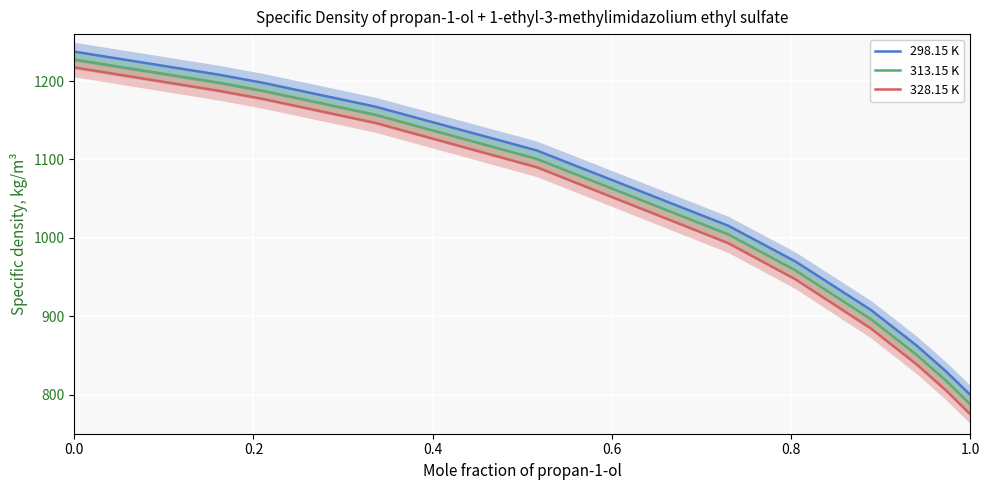

Is it true that 313.15 K equals 1227.5 at 0.0?

True